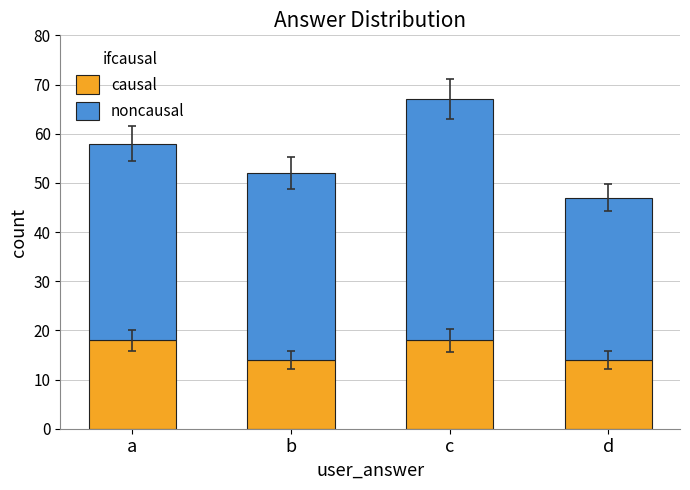

Is it true that causal equals 20 at d?

False